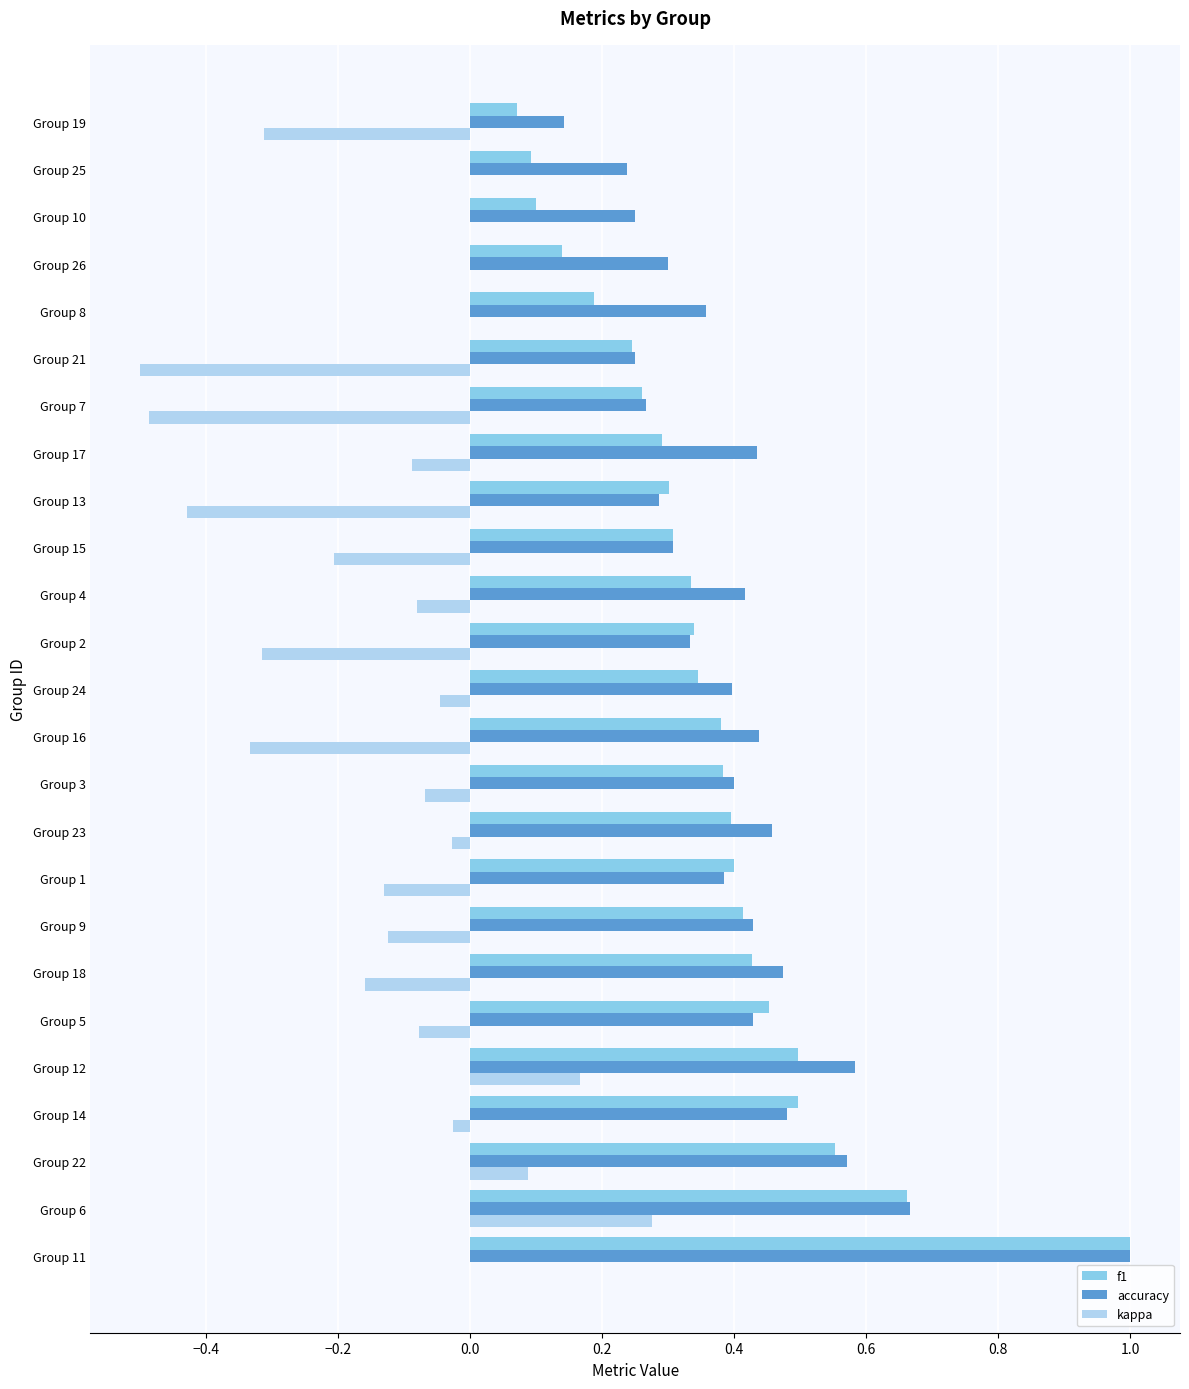

At which category does the chart reach its peak across all series?

Group 11